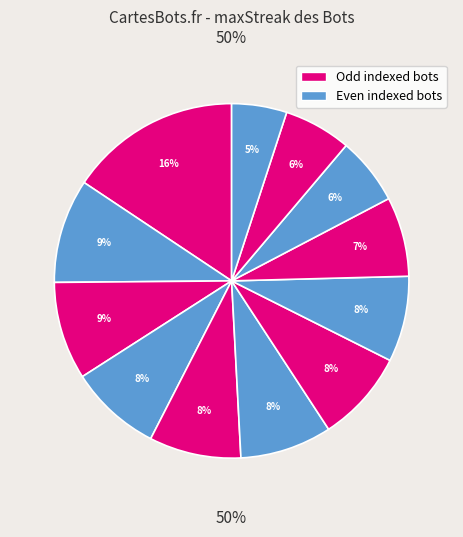

Is there any slice that represents more than half of the pie?

No